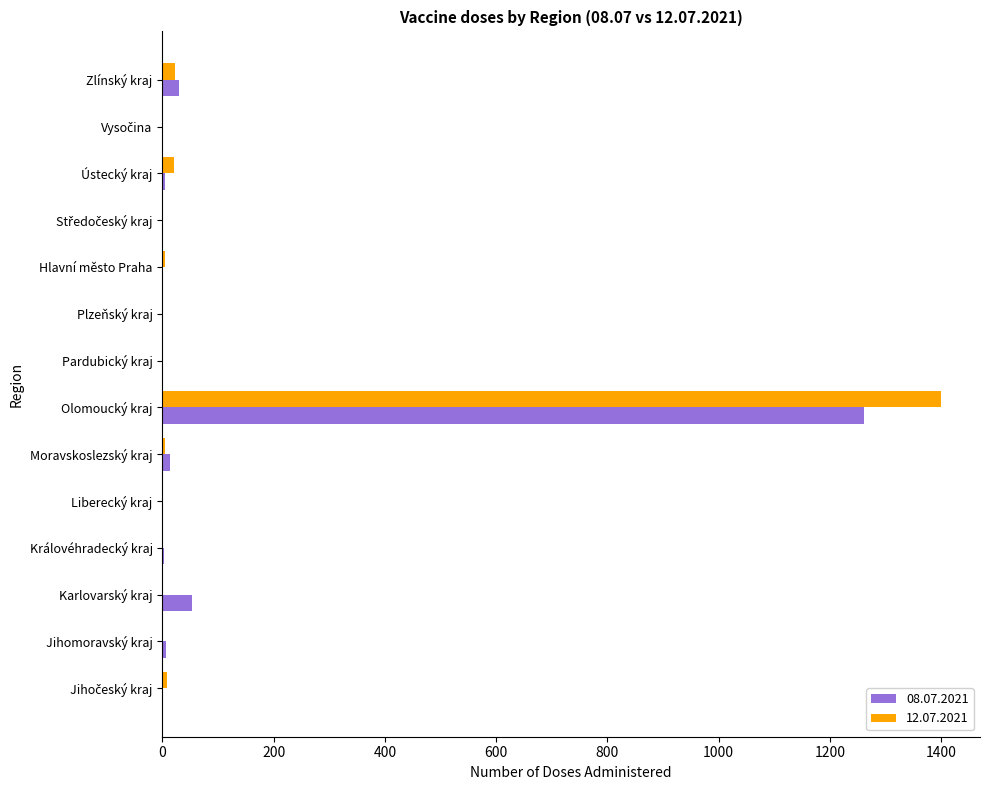

The 08.07.2021 series shows 725 at Olomoucký kraj. True or false?

False